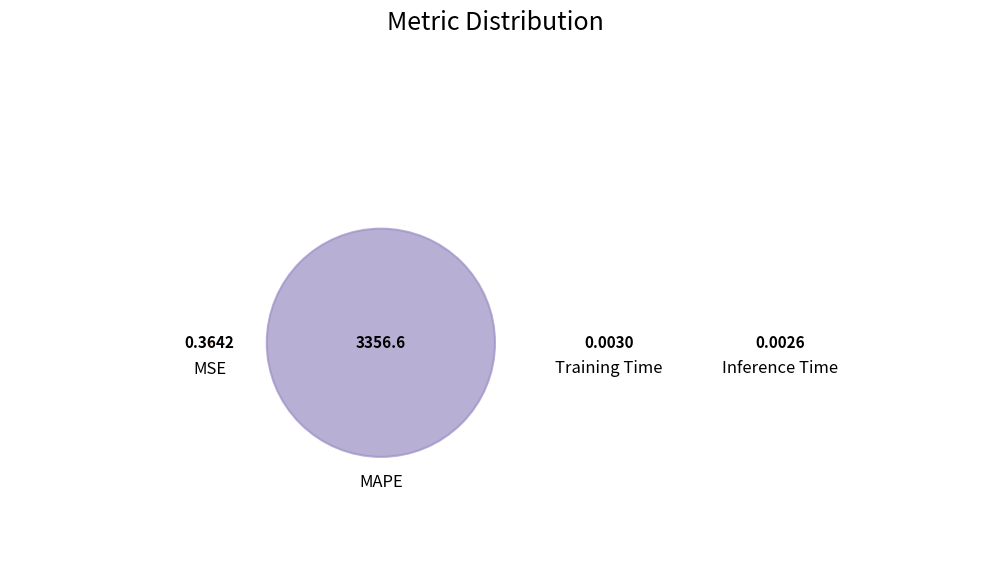

To the nearest percent, what is the difference between the MAPE and Inference Time slice percentages?

100%